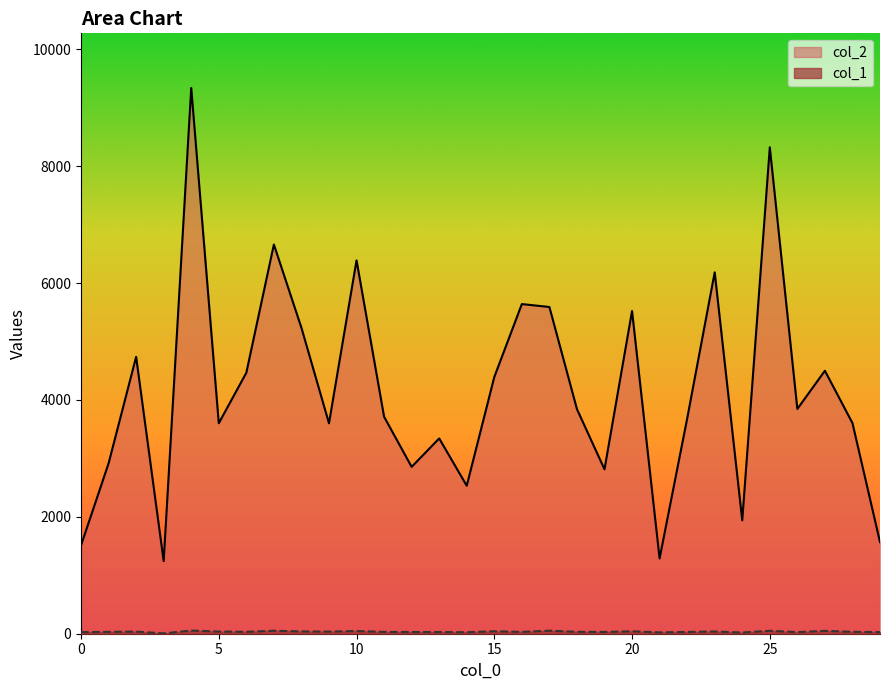

What is the value of the col_2 point at the 15th from the left?

2532